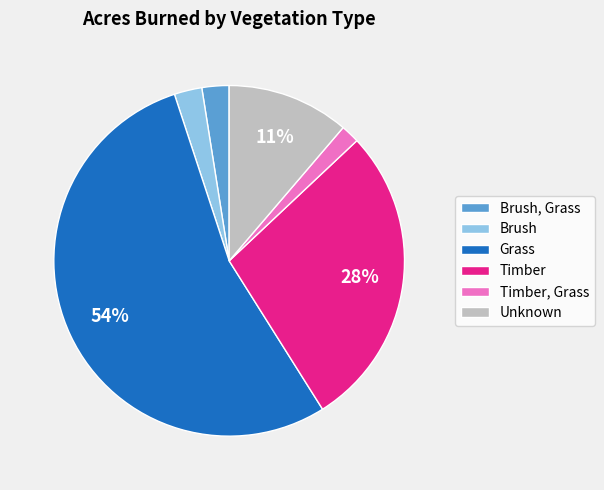

Between Grass and Unknown, which is larger?

Grass